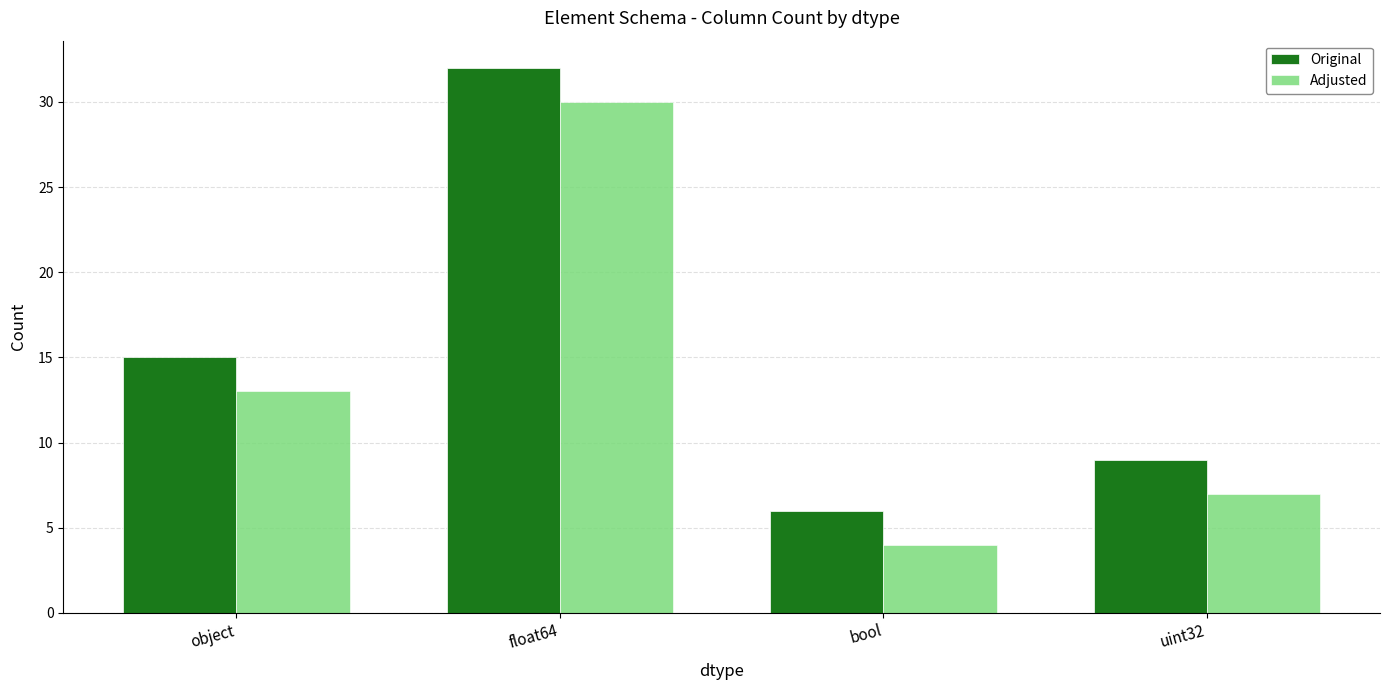

How many distinct data groups are displayed?

2